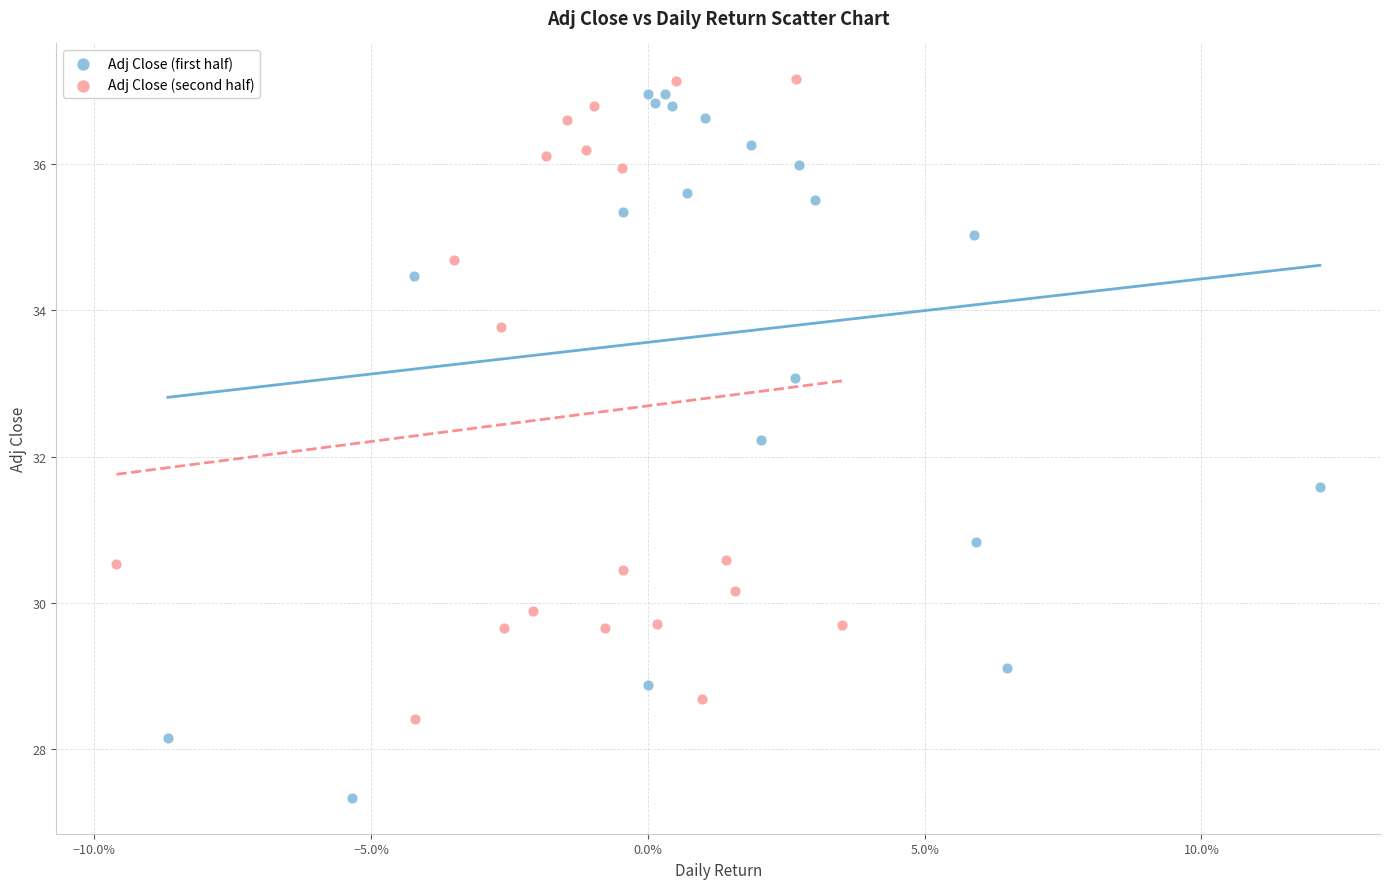

Which series has the widest spread of Y values?

Adj Close (first half)